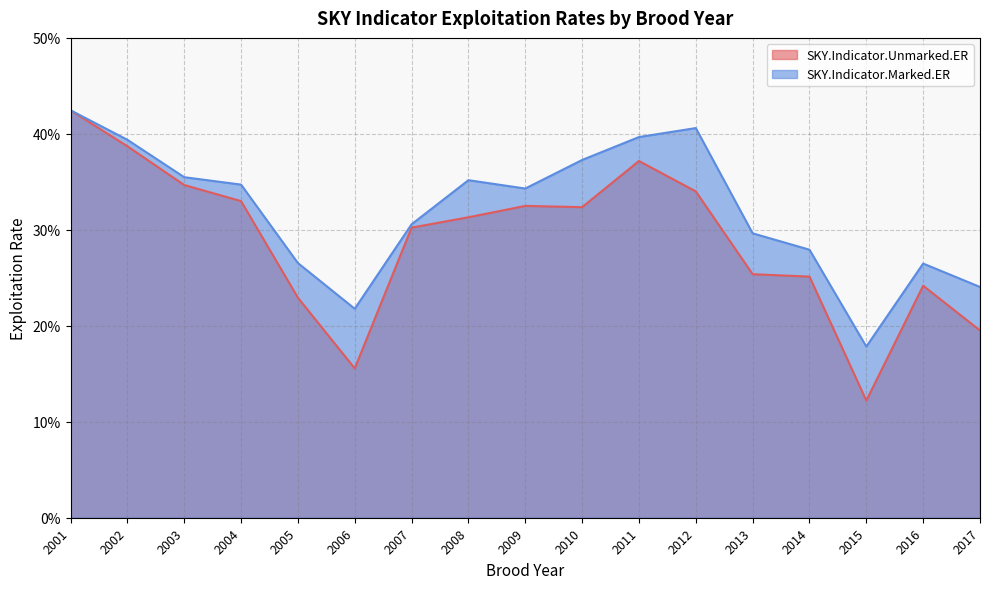

Reading right to left, transcribe all the data shown in this chart.

SKY.Indicator.Unmarked.ER: 0.2	0.2	0.1	0.3	0.3	0.3	0.4	0.3	0.3	0.3	0.3	0.2	0.2	0.3	0.3	0.4	0.4
SKY.Indicator.Marked.ER: 0.2	0.3	0.2	0.3	0.3	0.4	0.4	0.4	0.3	0.4	0.3	0.2	0.3	0.3	0.4	0.4	0.4